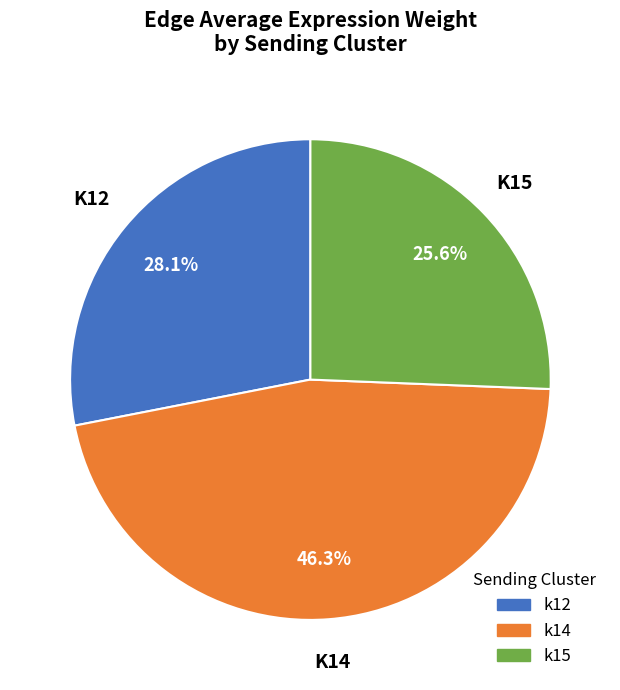

How many slices are in this pie chart?

3